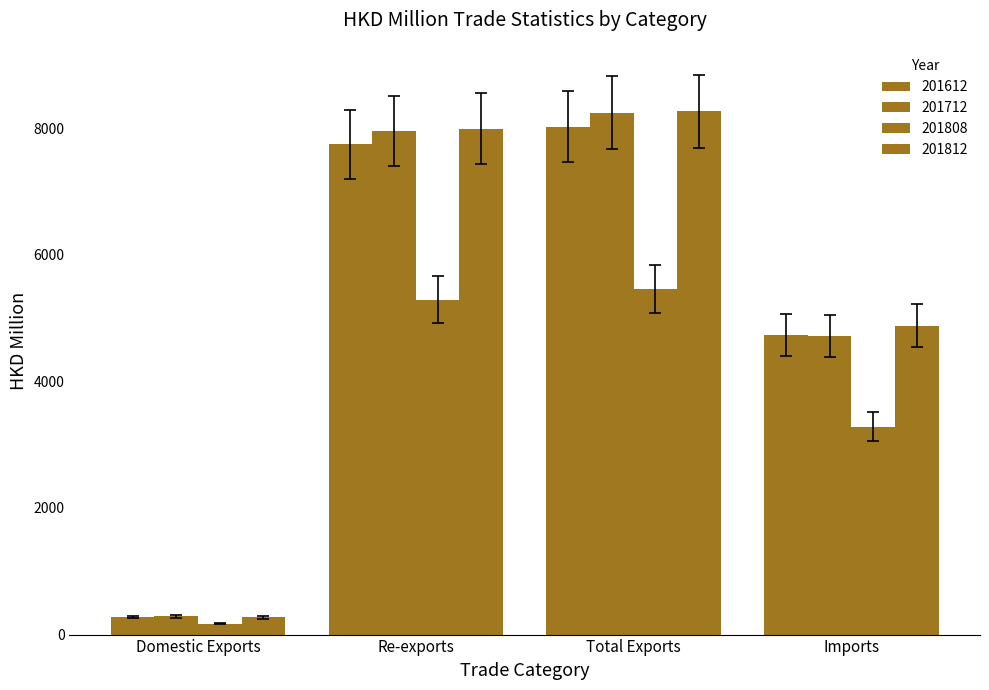

Does the chart contain stacked bars?

No